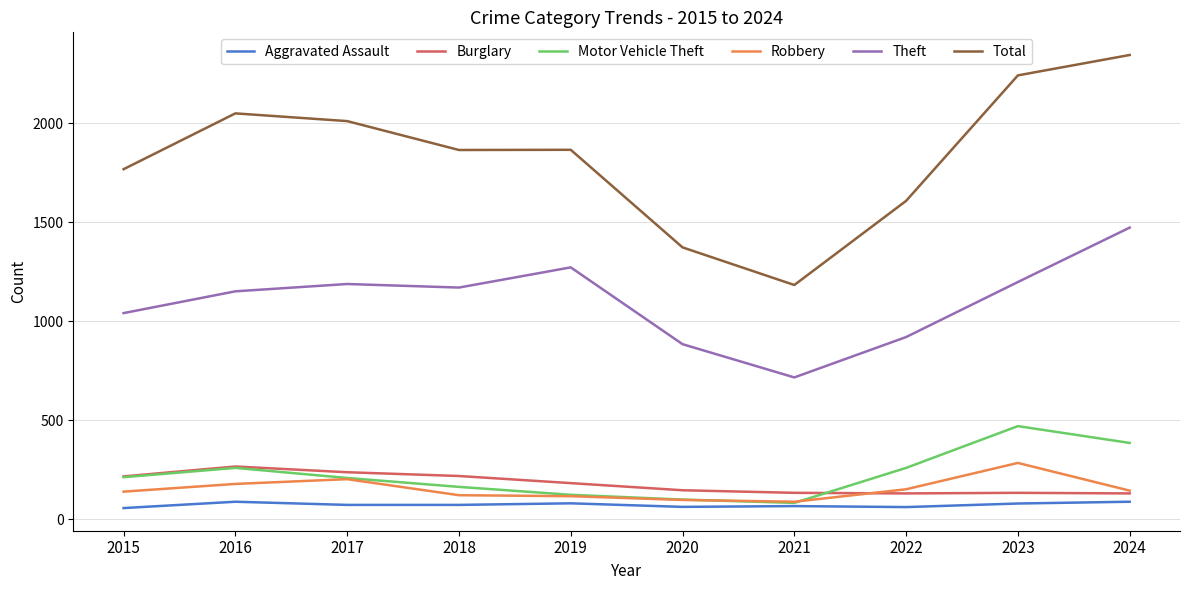

What is the average value of the Theft series?

1101